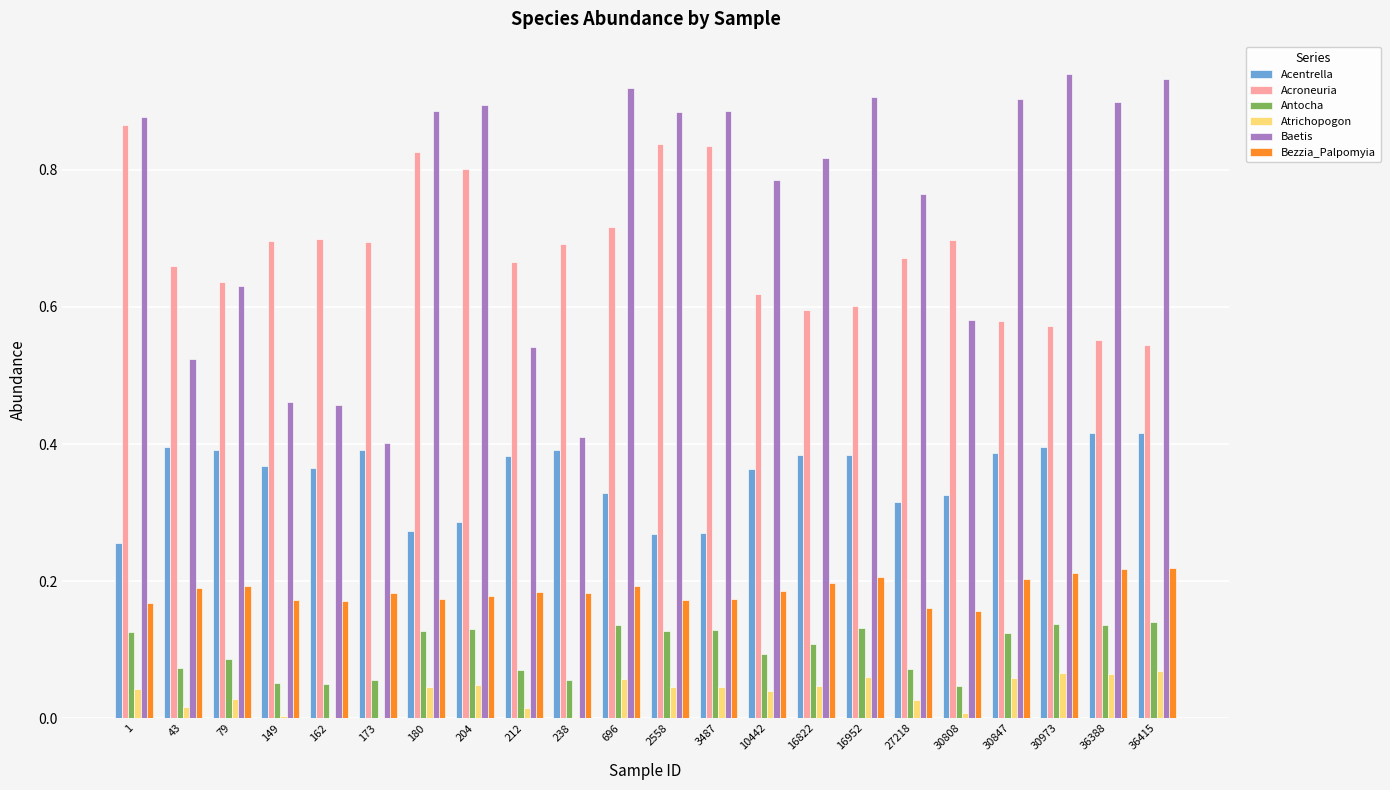

How many data points does each series have?

22